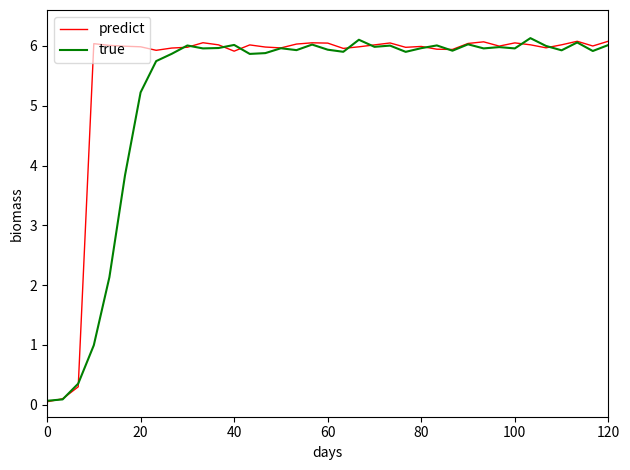

In predict, how many points are higher than both neighbors (excluding endpoints)?

9